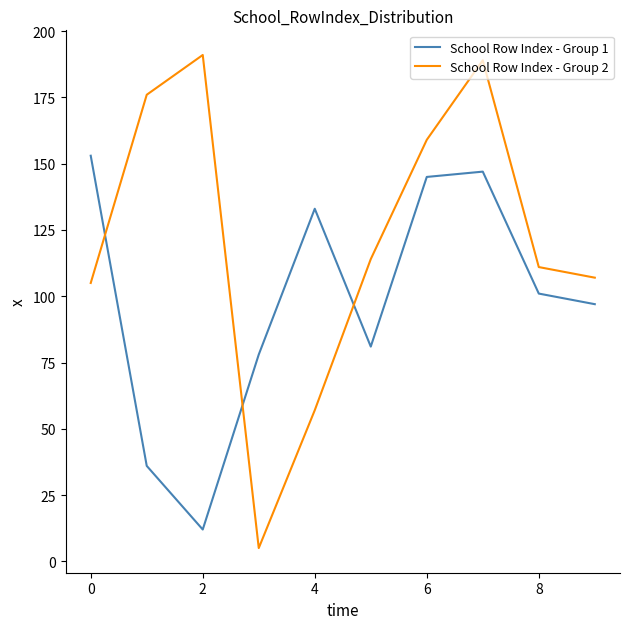

What is the smallest value displayed?

5